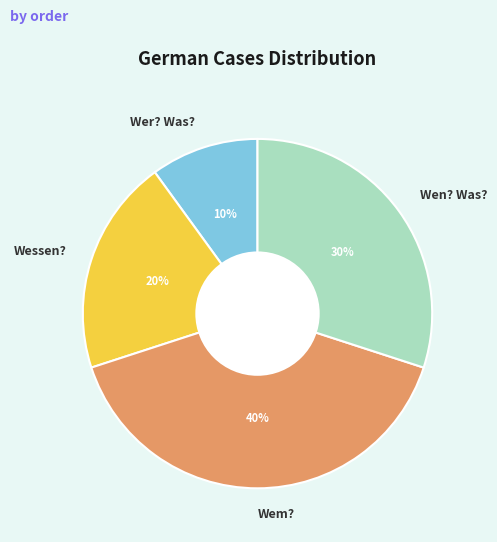

What is the ratio of the value at Wer? Was? to the value at Wessen??

0.5